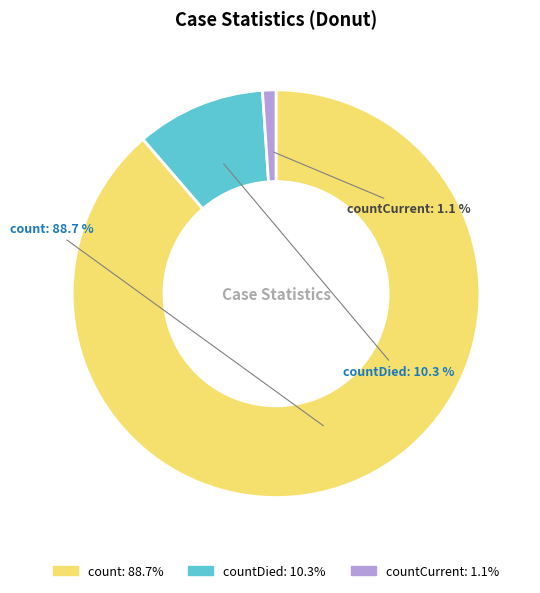

True or false: countDied accounts for 1% of the total.

False